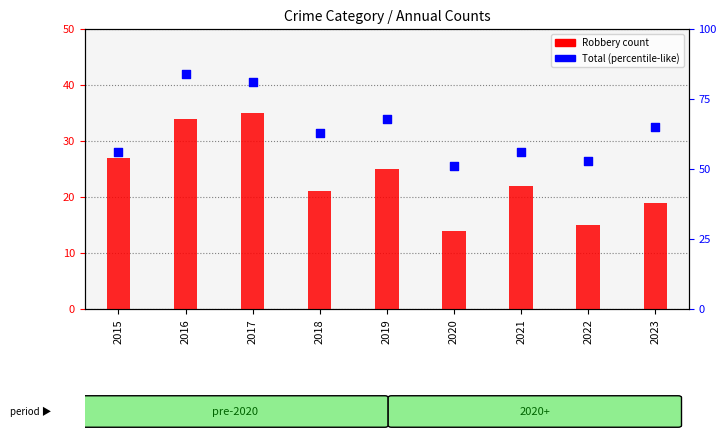

Is the value of Total at 2015 greater than the value of Robbery at 2018?

Yes